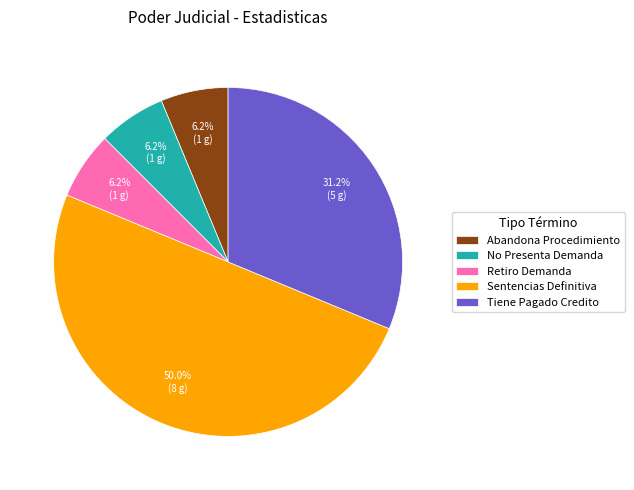

Is the sum of Tiene Pagado Credito and Retiro Demanda greater than half?

No